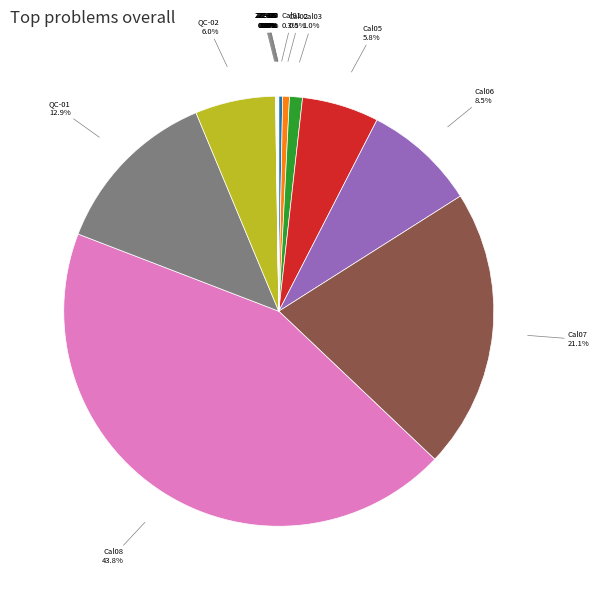

To the nearest percent, what is the average slice percentage?

5%